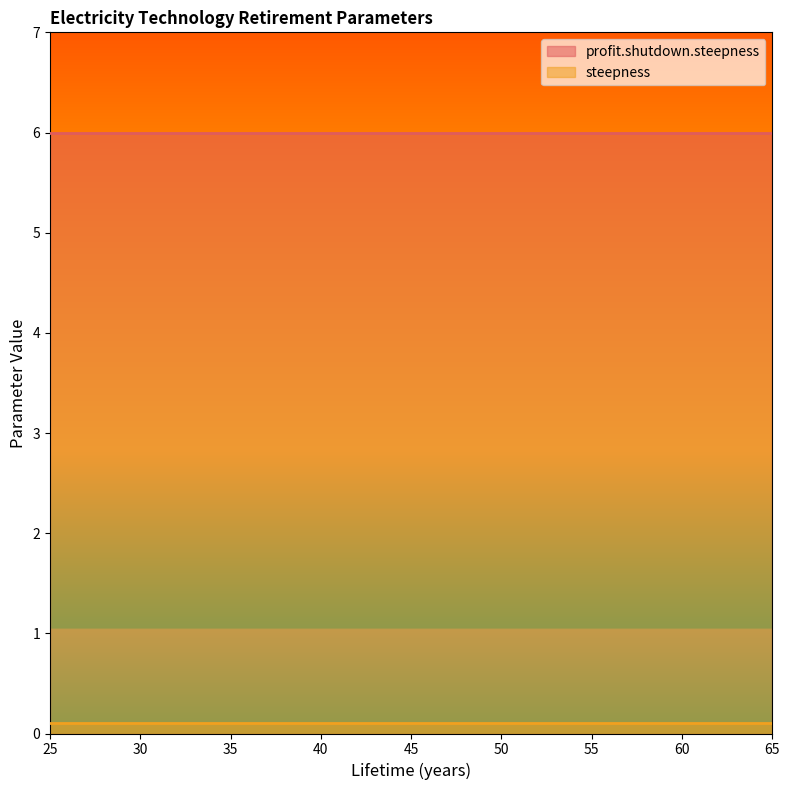

Which series has the largest range (max minus min)?

profit.shutdown.steepness